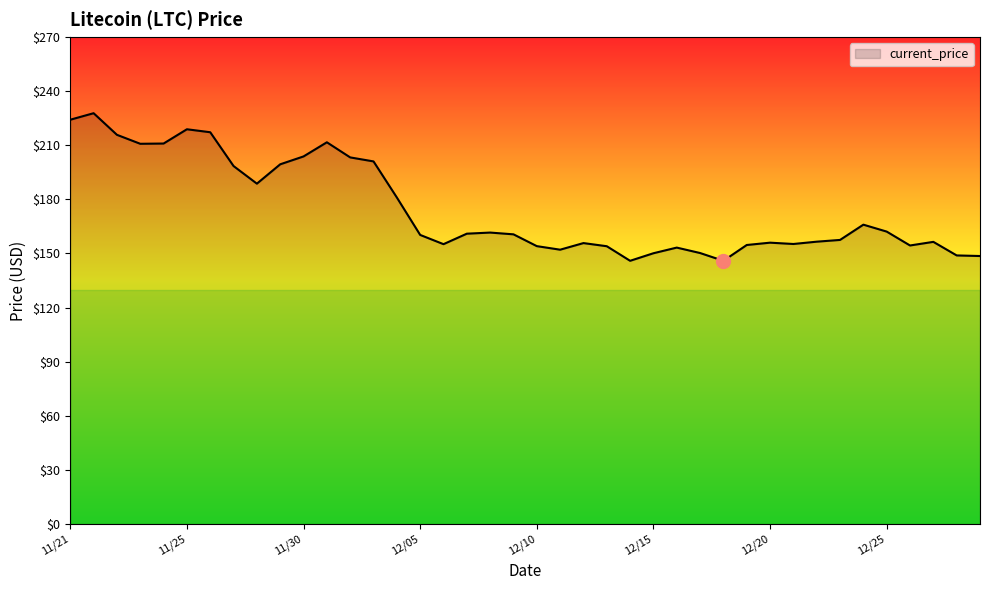

What is the minimum value shown in the chart?

145.9